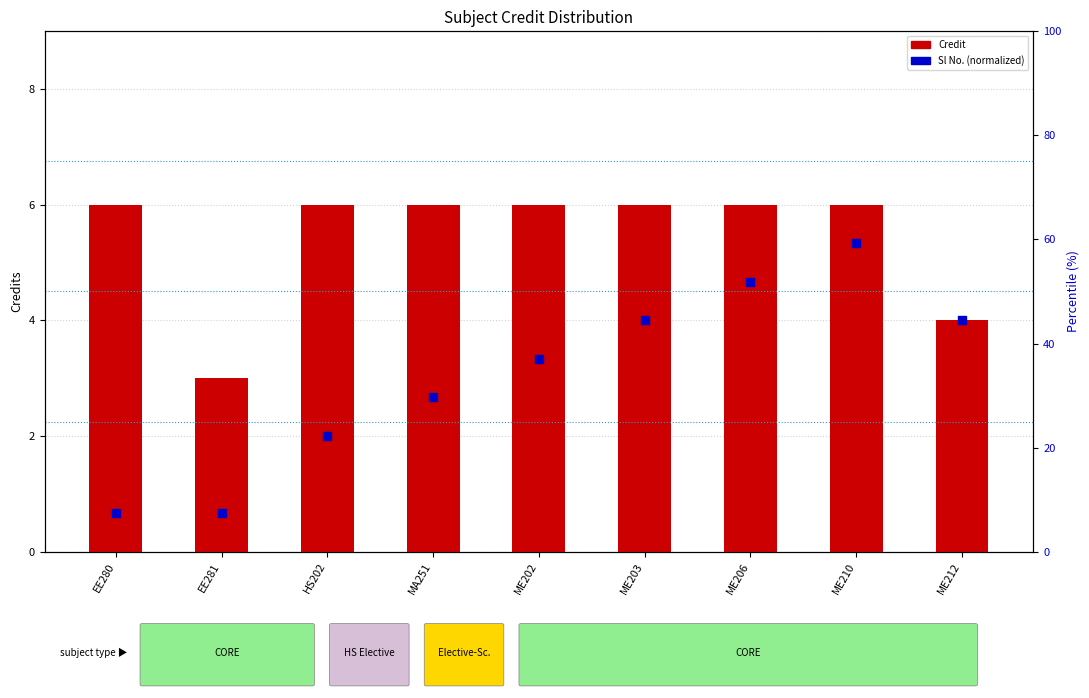

Which series contains the highest Y value?

Credit